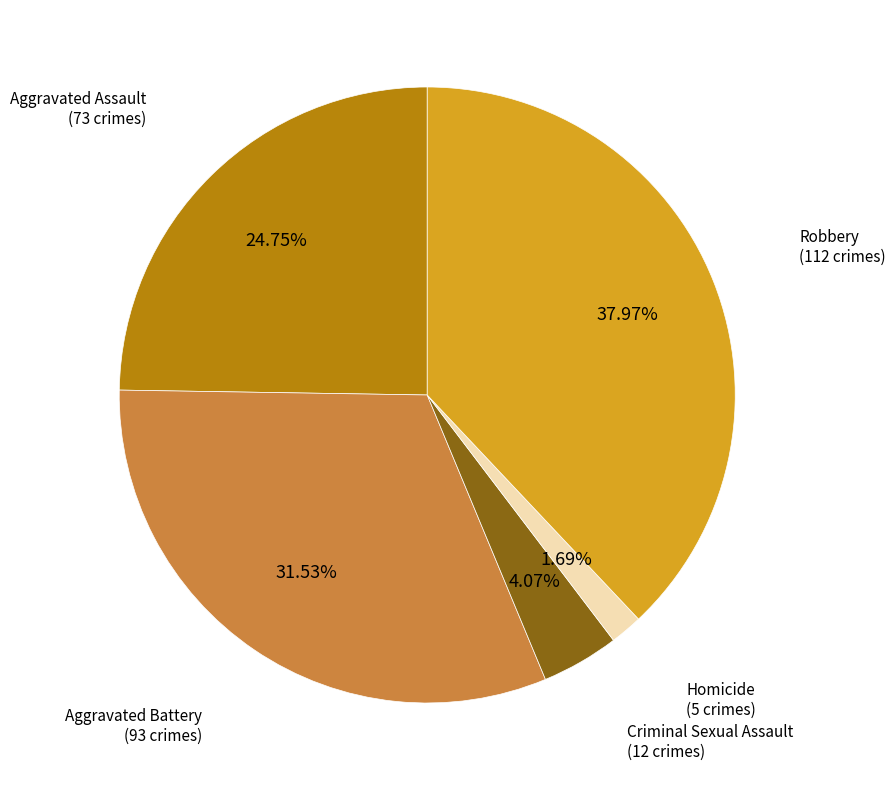

Rank the categories by value from lowest to highest.

Homicide, Criminal Sexual Assault, Aggravated Assault, Aggravated Battery, Robbery